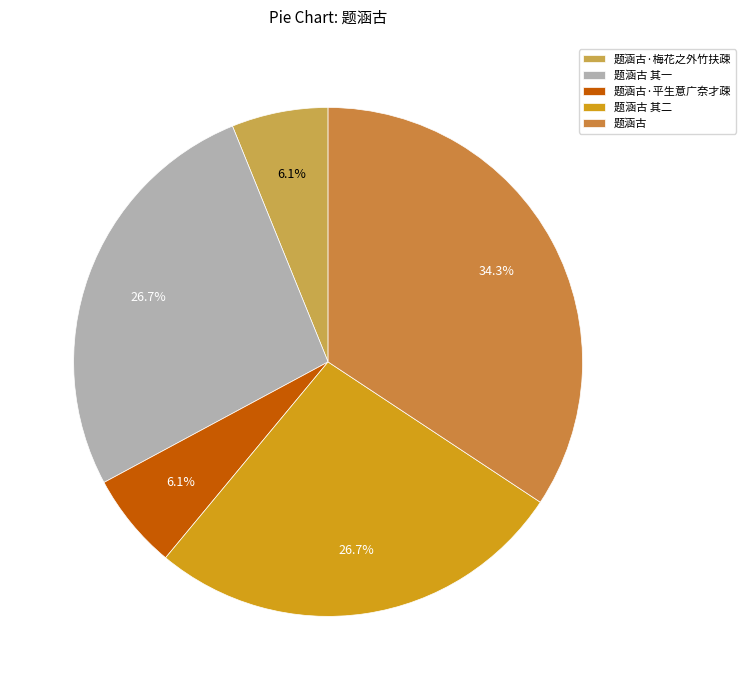

Count the number of slices in the pie.

5